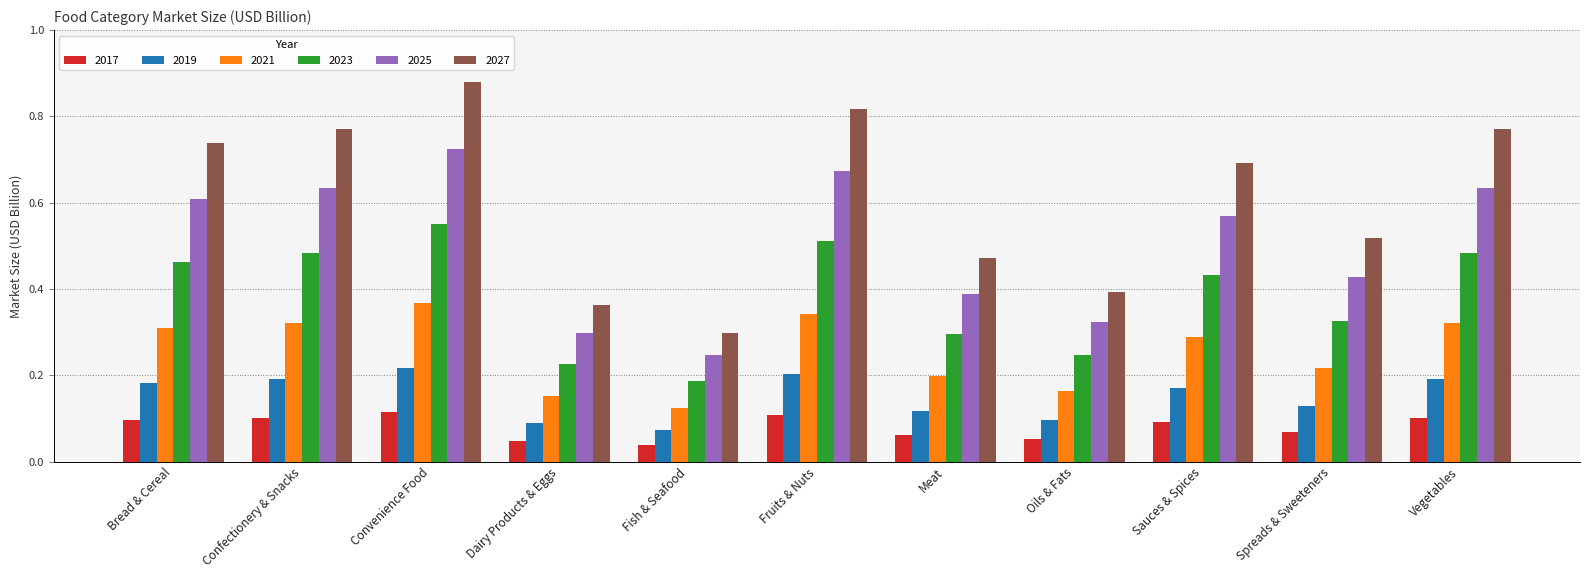

What are all the series names shown in the legend?

2017, 2019, 2021, 2023, 2025, 2027